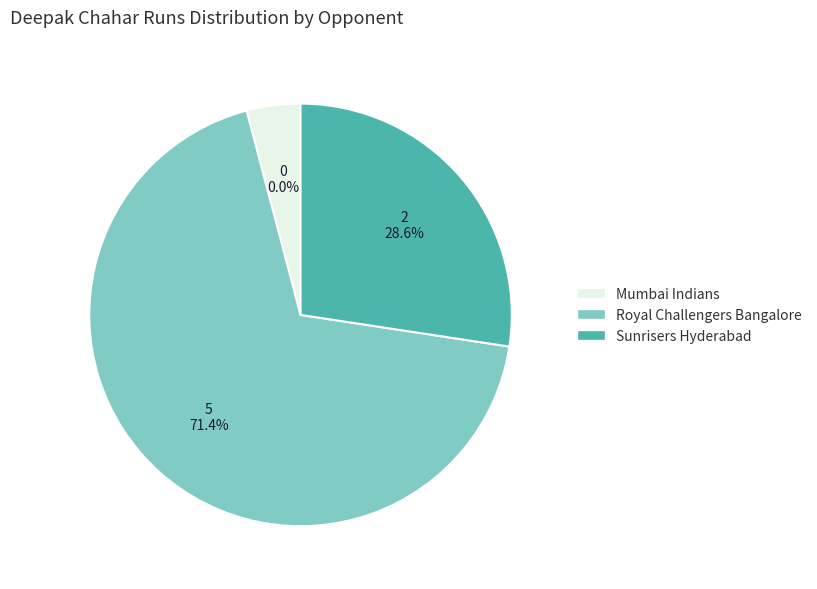

Rank the categories by value from lowest to highest.

Mumbai Indians, Sunrisers Hyderabad, Royal Challengers Bangalore